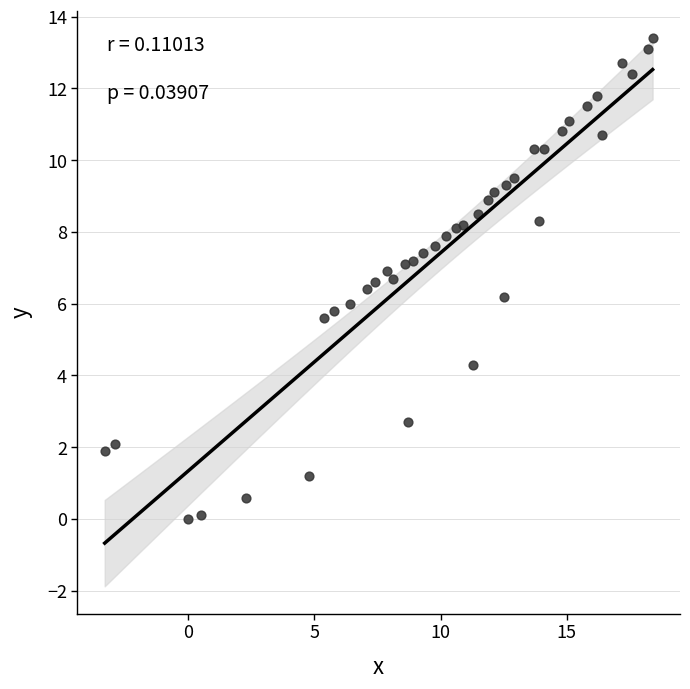

What is the range of Y values (max minus min)?

13.4